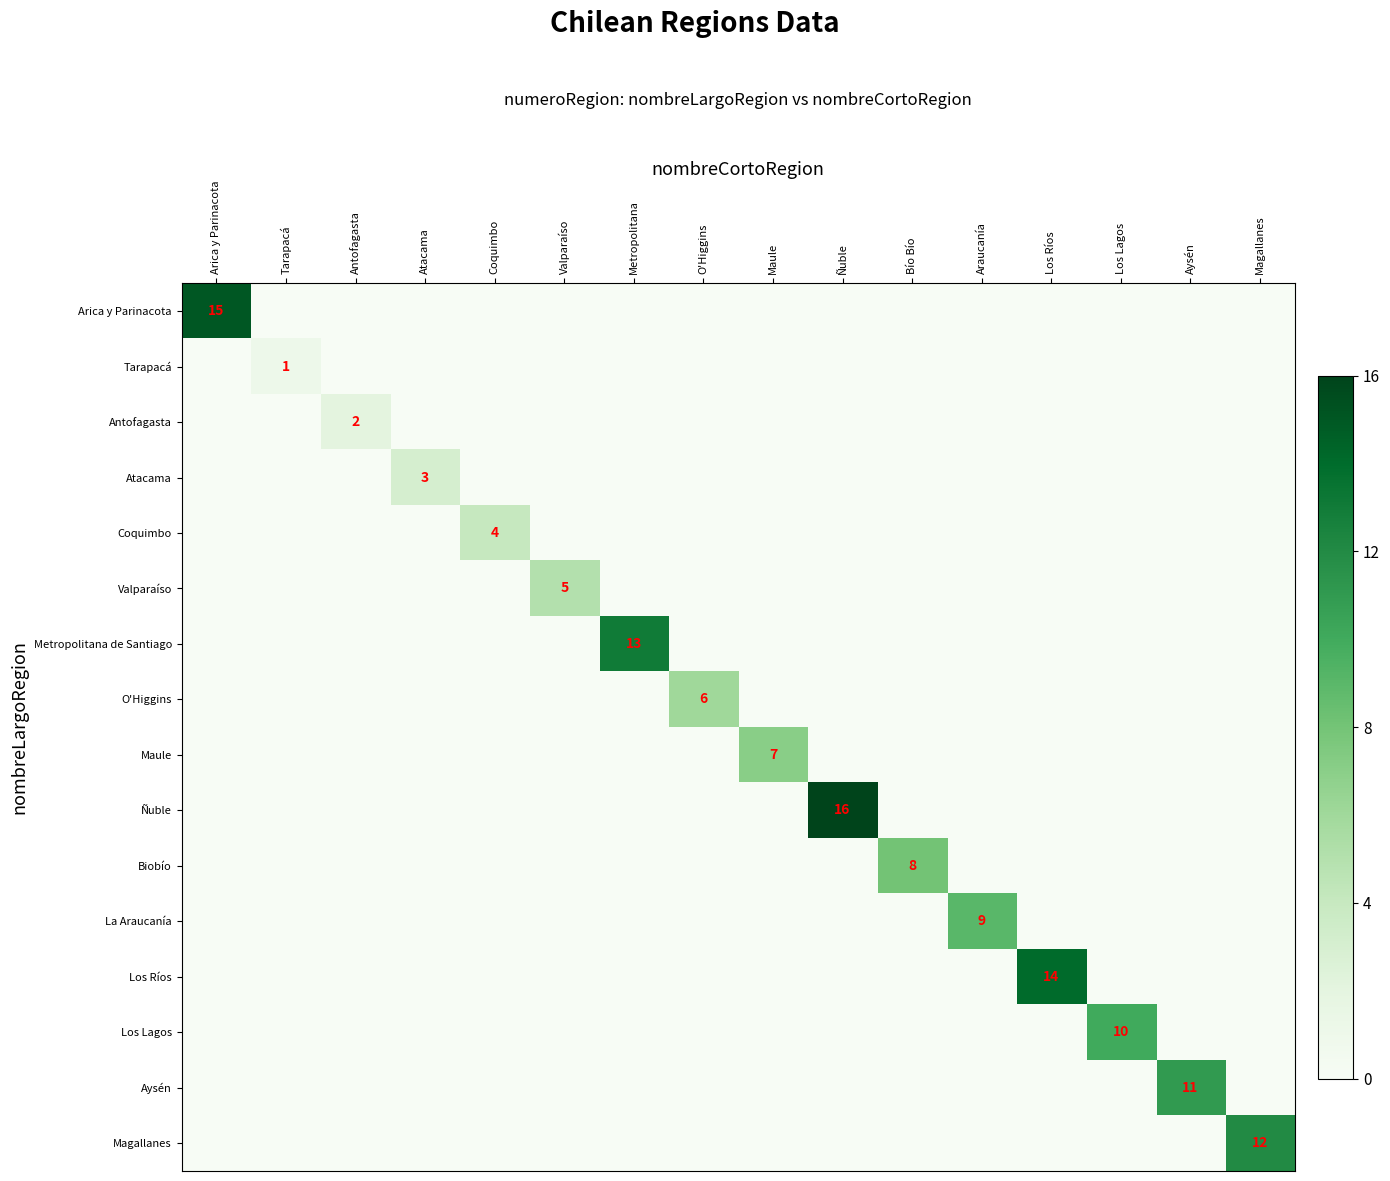

What is the highest value of the Magallanes series?

12